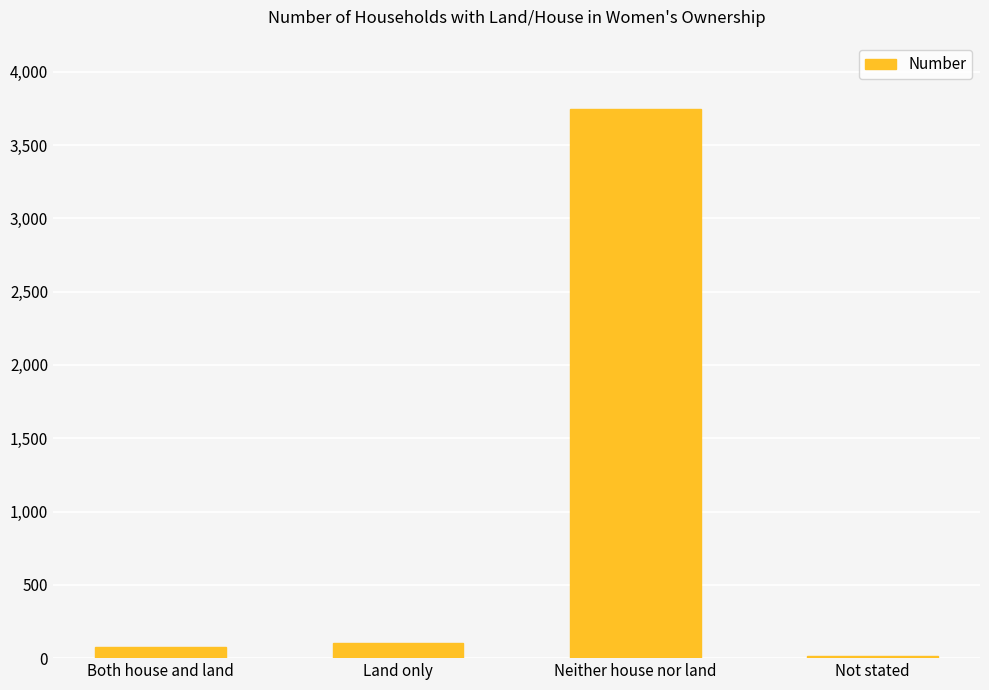

Which category has the highest value across all series?

Neither house nor land